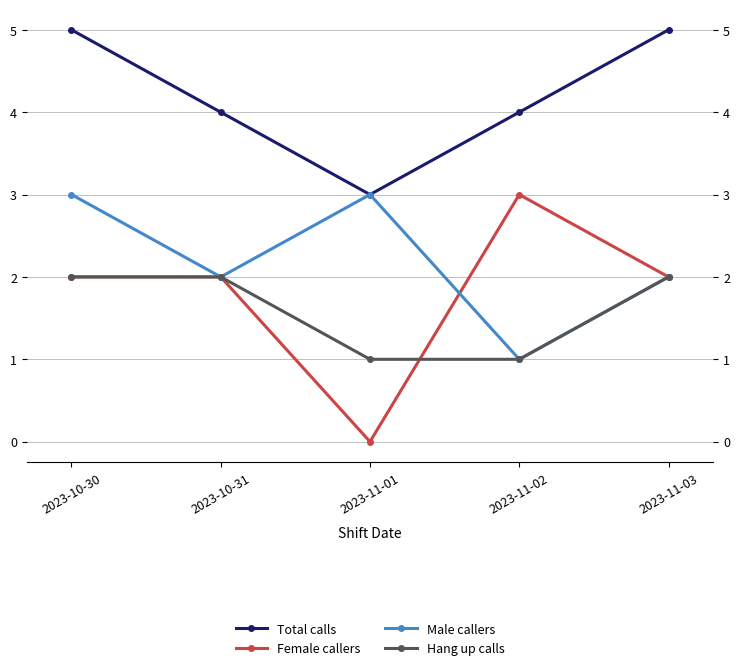

Which series has the widest spread of values?

Female callers